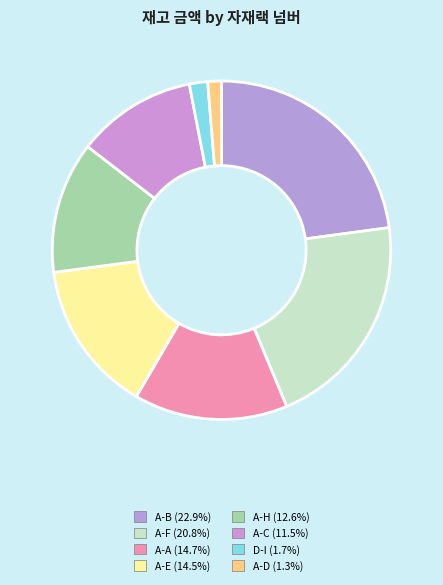

Count the number of slices in the pie.

8